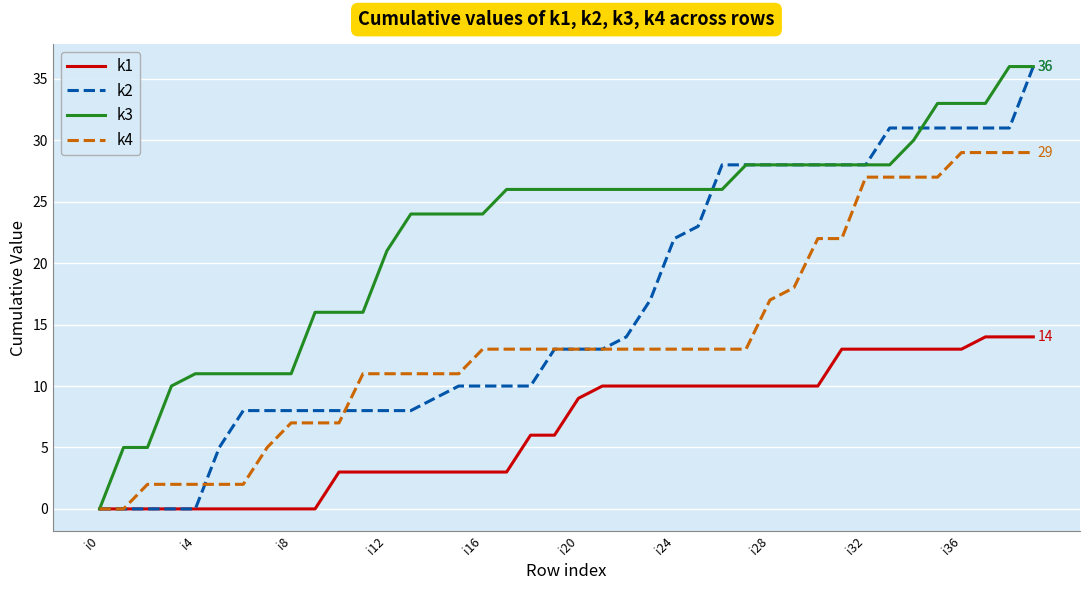

Which series has the largest total across all categories?

k3